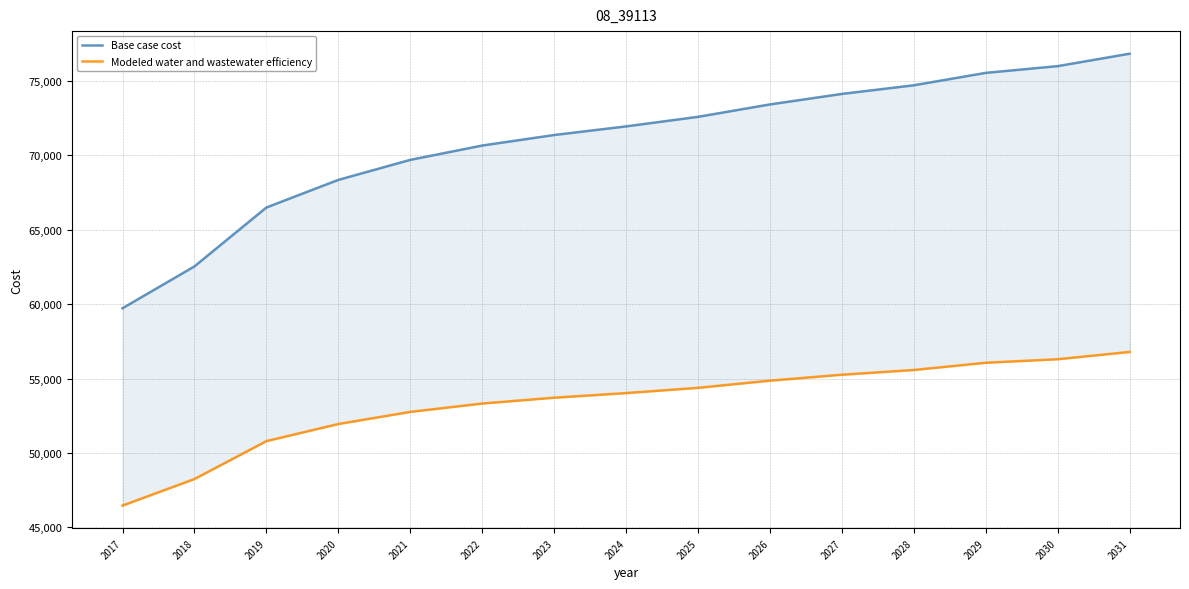

Reading left to right, extract all data points from this chart.

Base case cost: 2017=59722.3	2018=62534.3	2019=66491.0	2020=68346.0	2021=69690.8	2022=70654.6	2023=71360.7	2024=71940.2	2025=72582.2	2026=73416.4	2027=74122.3	2028=74702.4	2029=75536.0	2030=75989.3	2031=76824.0
Modeled water and wastewater efficiency: 2017=46463.5	2018=48247.0	2019=50793.9	2020=51944.7	2021=52758.0	2022=53319.8	2023=53711.8	2024=54021.4	2025=54374.4	2026=54857.0	2027=55256.0	2028=55573.0	2029=56060.2	2030=56296.0	2031=56787.1